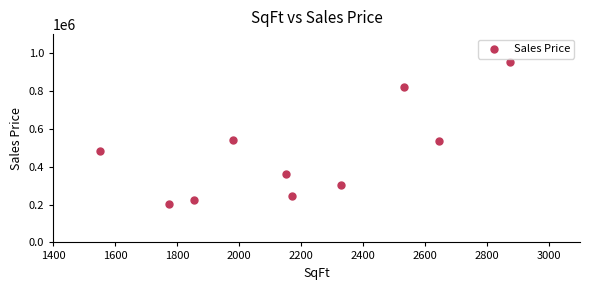

What is the average X value?

2186